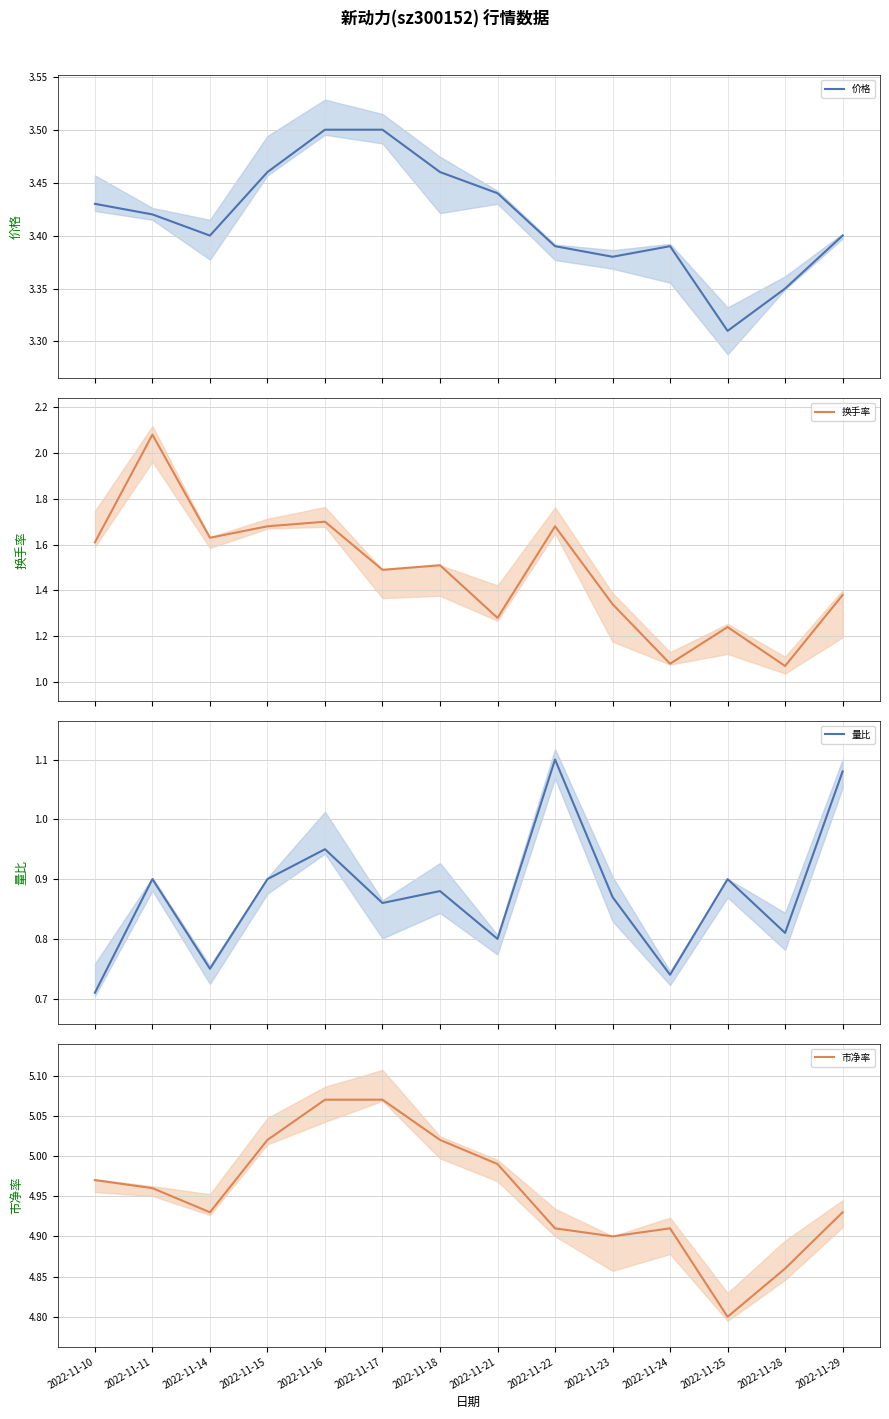

What is the sum of all 价格 values?

47.8